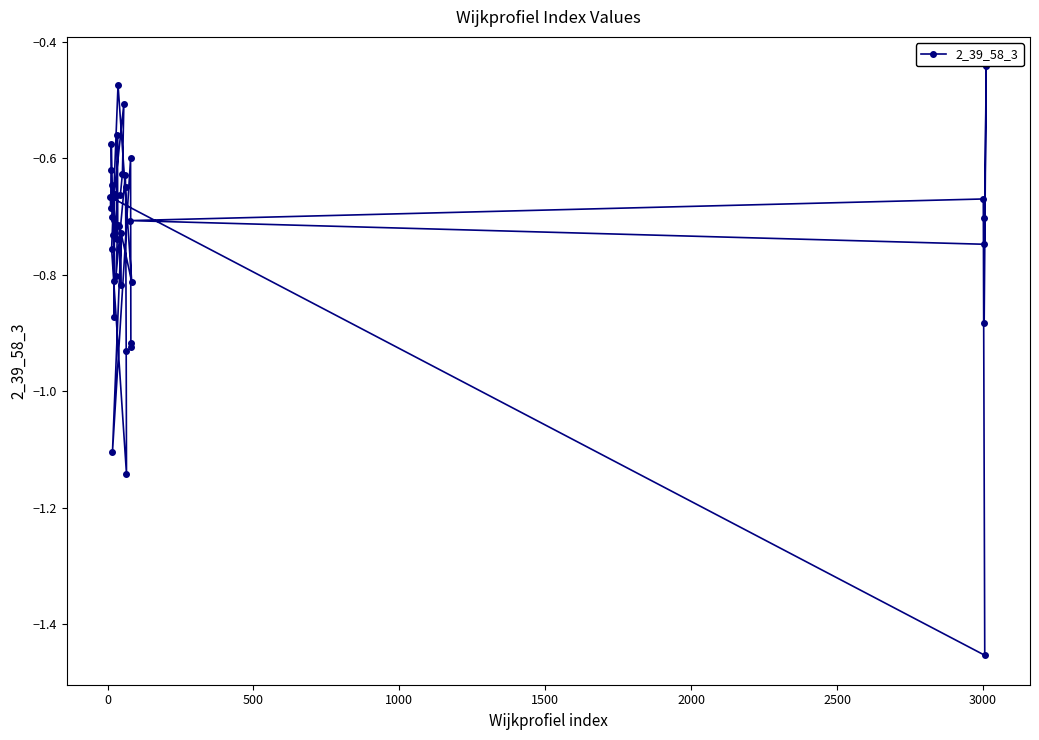

Between 23 and 38, which is larger?

23